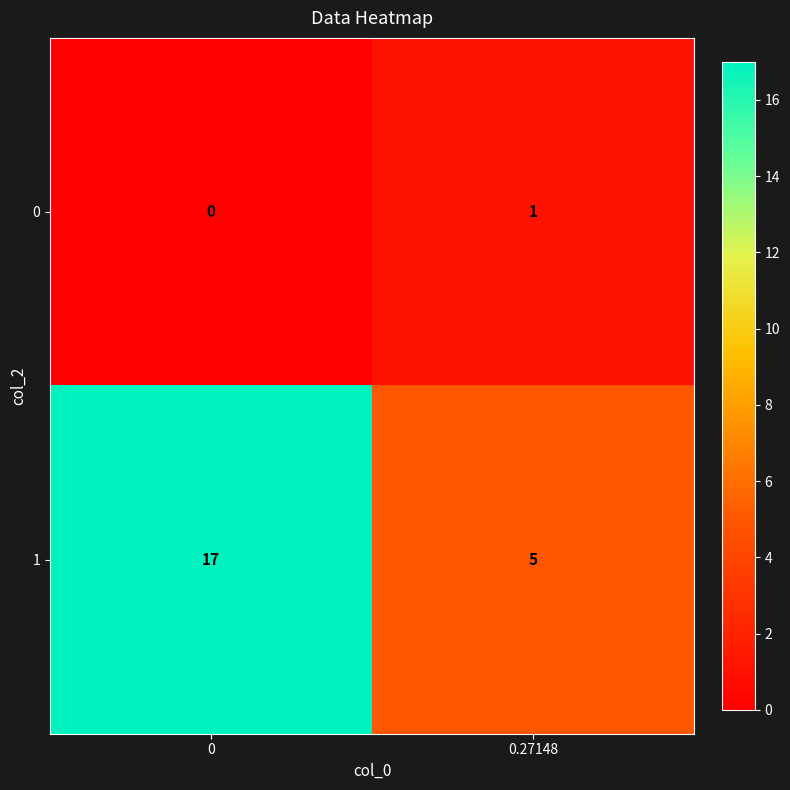

What is the difference between the highest and lowest values at 0.27148?

4